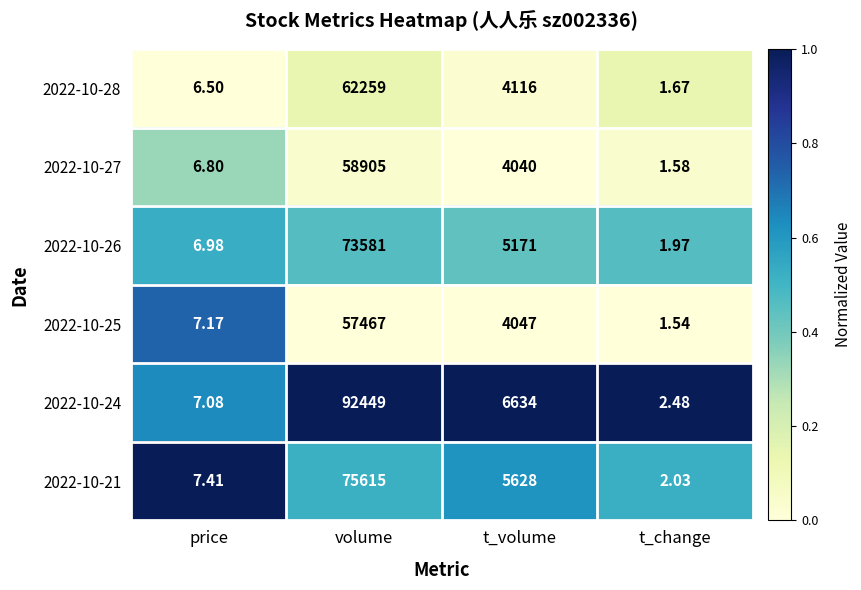

Which category has the lowest value across all series?

t_change